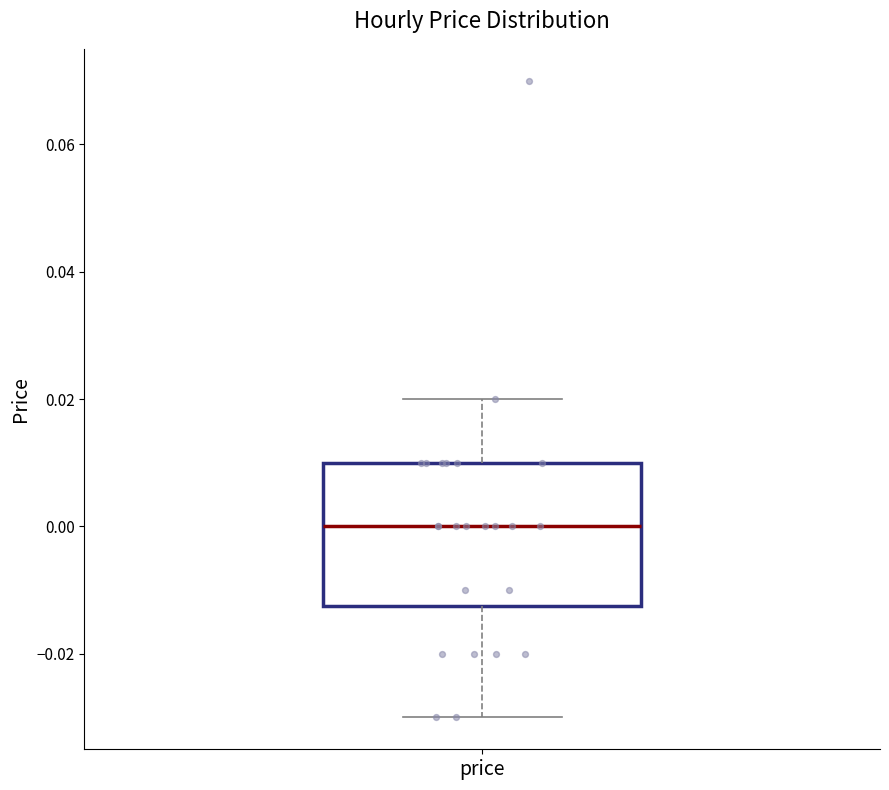

Where is the lower edge of the box for price on the y-axis? The values are not printed on the chart, so give them approximately, as read against the axis.

-0.012